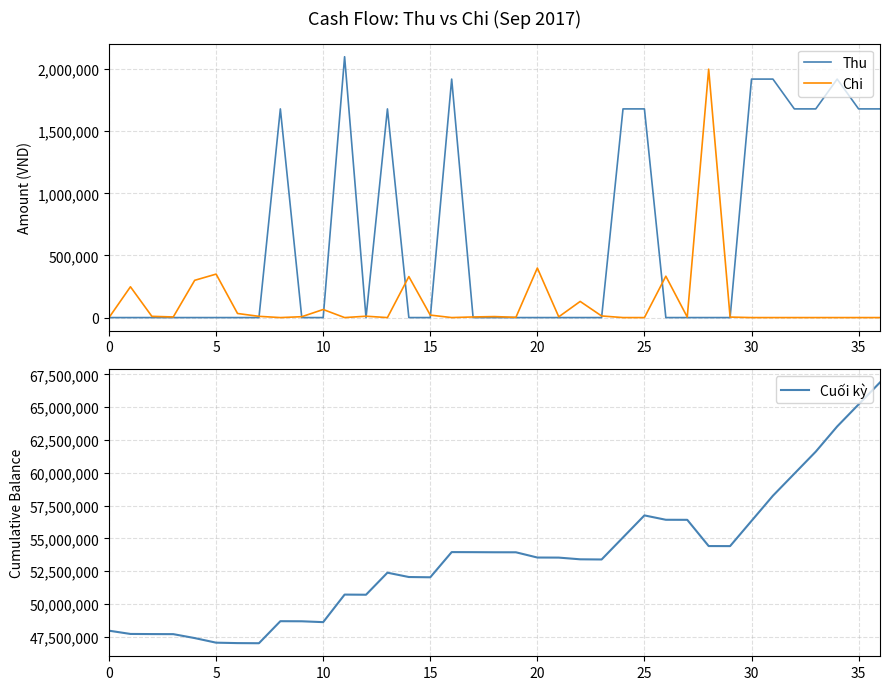

What is the spread (max minus min) of values at 33?

61618500